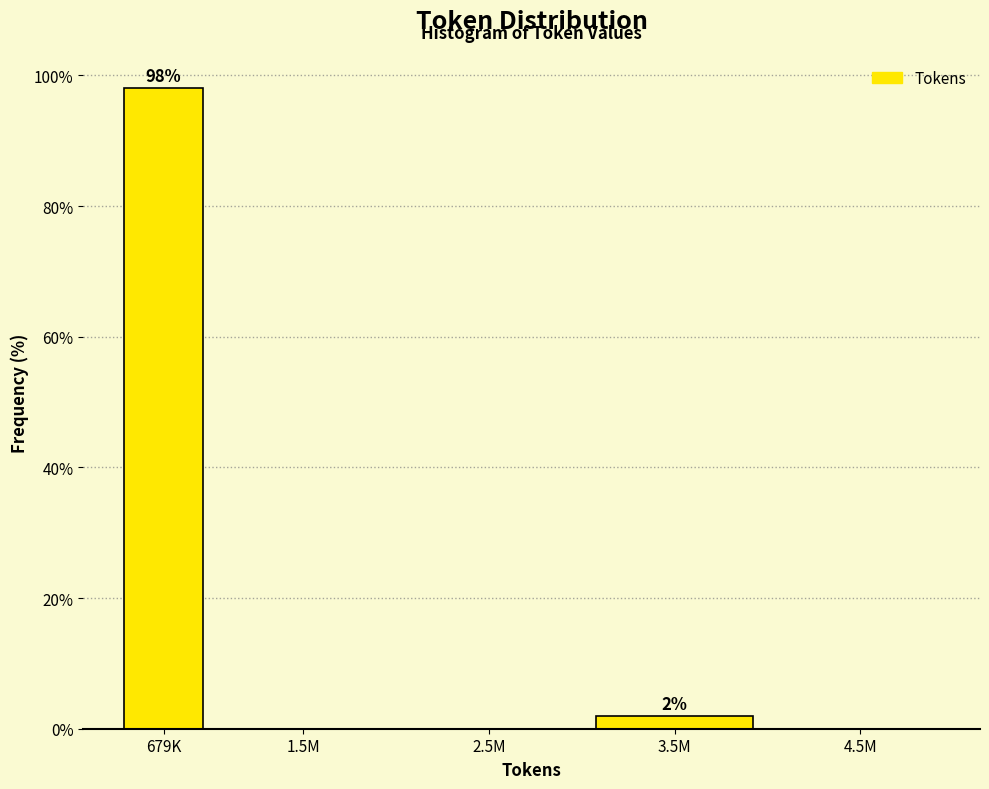

Which label corresponds to the largest value in the chart?

679K